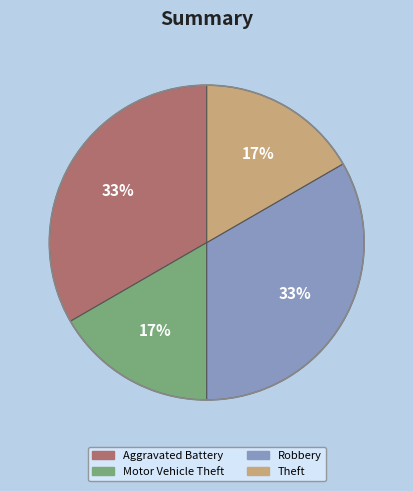

To the nearest percent, what percentage of the pie is Robbery?

33%